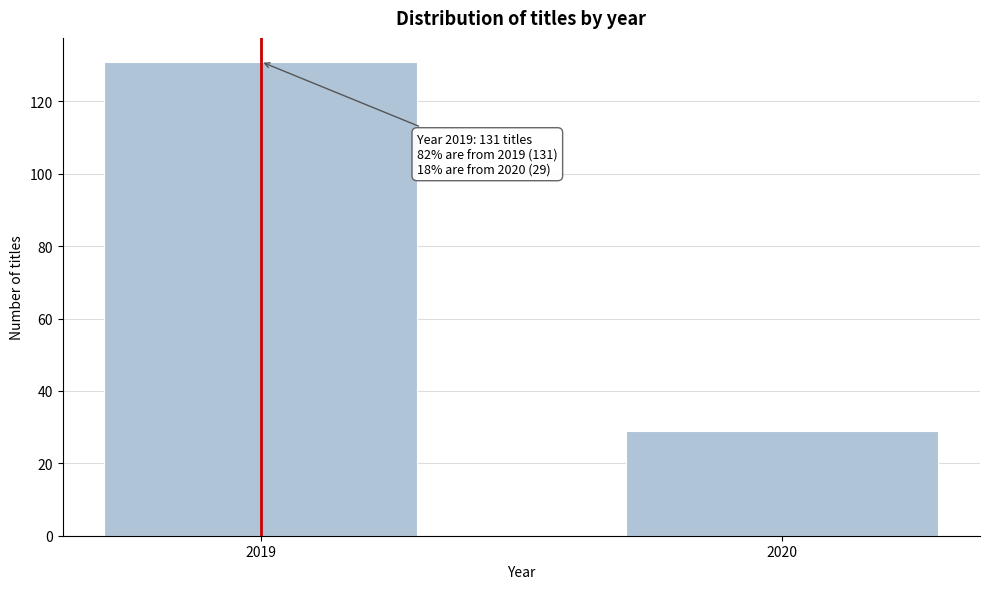

Reading left to right, list all the values displayed in this chart.

2019=131	2020=29